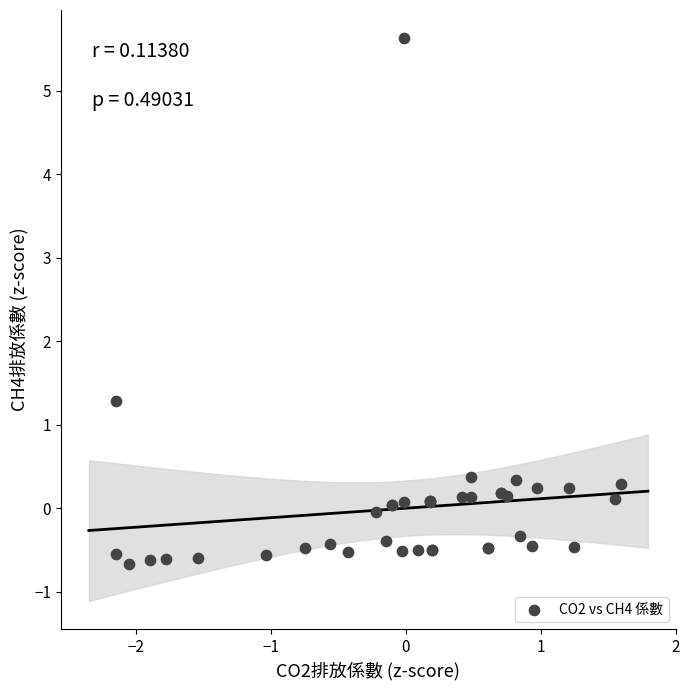

What Y value in the scatter plot is closest to 2?

1.3